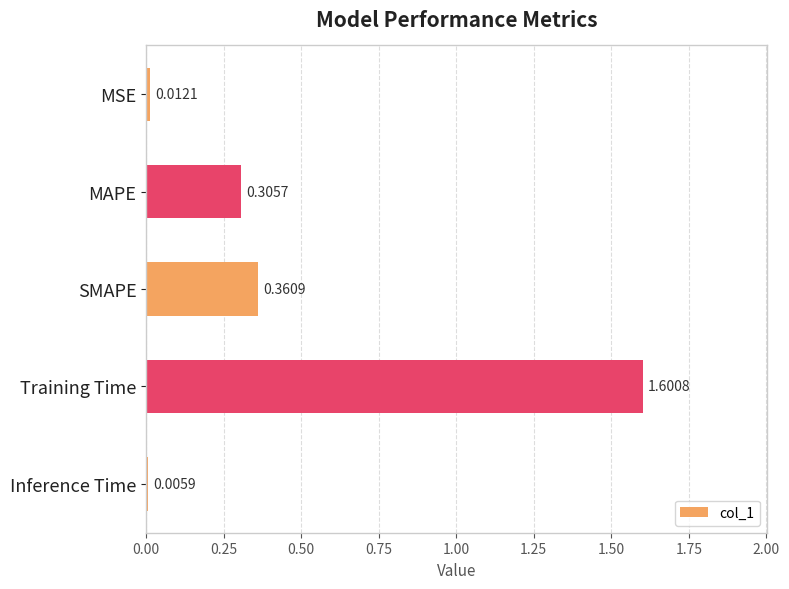

At which label is the value closest to 0?

Inference Time